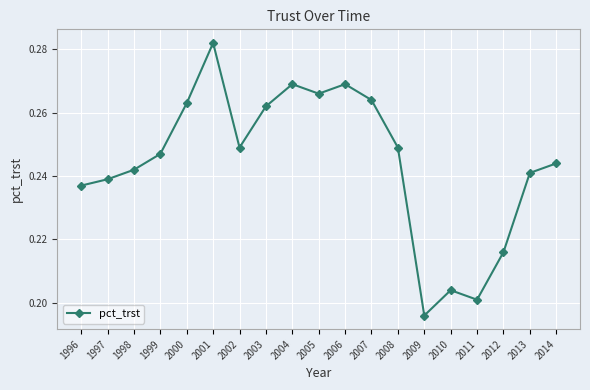

Which label corresponds to the largest value in the chart?

2001